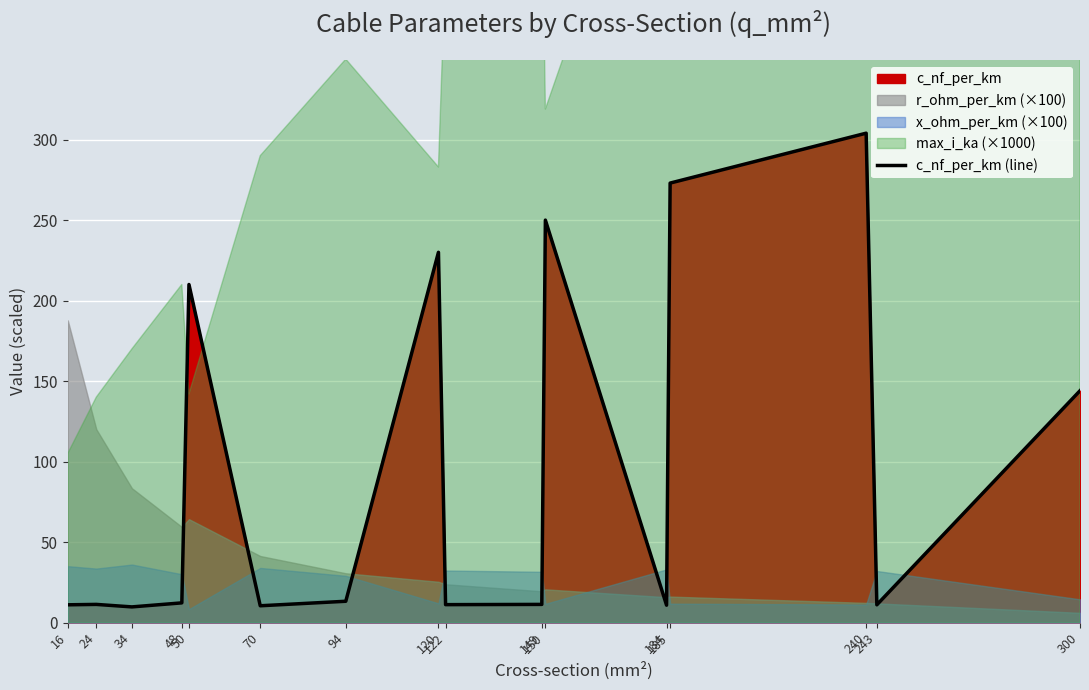

Read the value at 184.

10.8